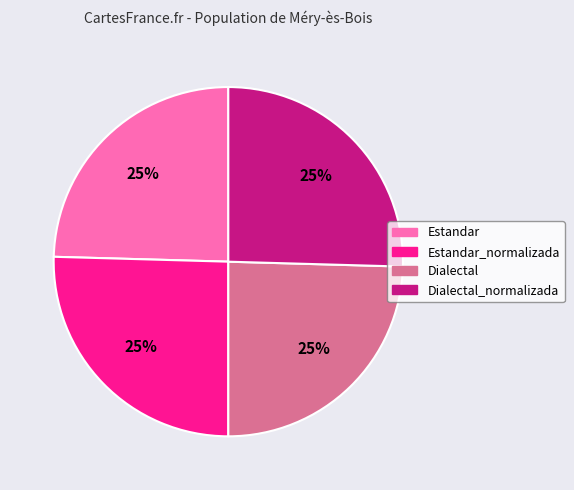

To the nearest percent, what portion does Estandar represent?

25%